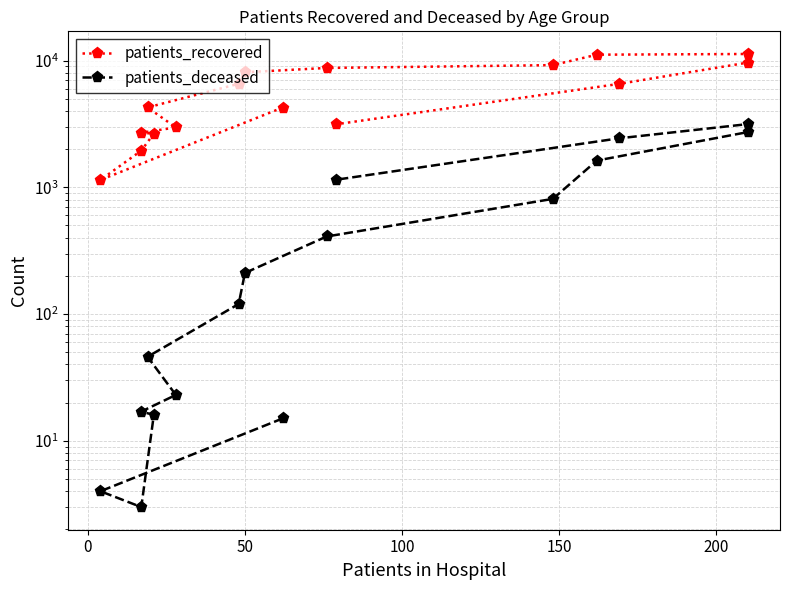

How many values in the patients_recovered series exceed 6536?

7